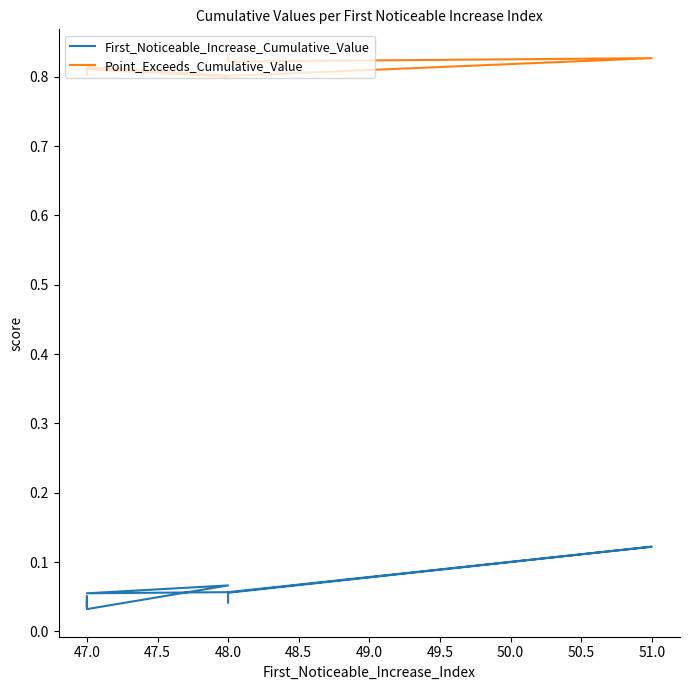

Reading right to left, list all the values displayed in this chart.

First_Noticeable_Increase_Cumulative_Value: 0.0	0.1	0.1	0.1	0.1	0.1	0.0	0.1	0.0	0.0
Point_Exceeds_Cumulative_Value: 0.8	0.8	0.8	0.8	0.8	0.8	0.8	0.8	0.8	0.8